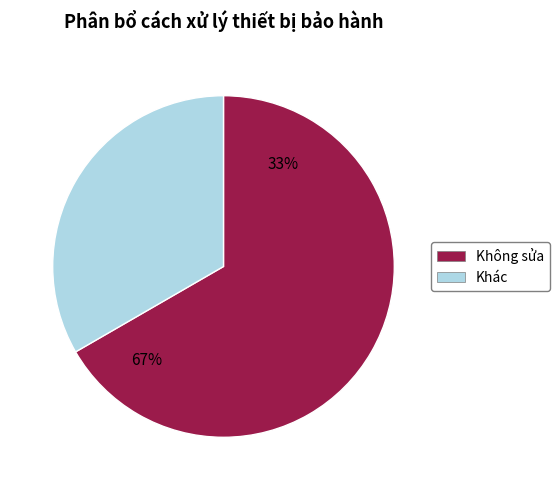

What is the largest slice in the pie chart?

Không sửa